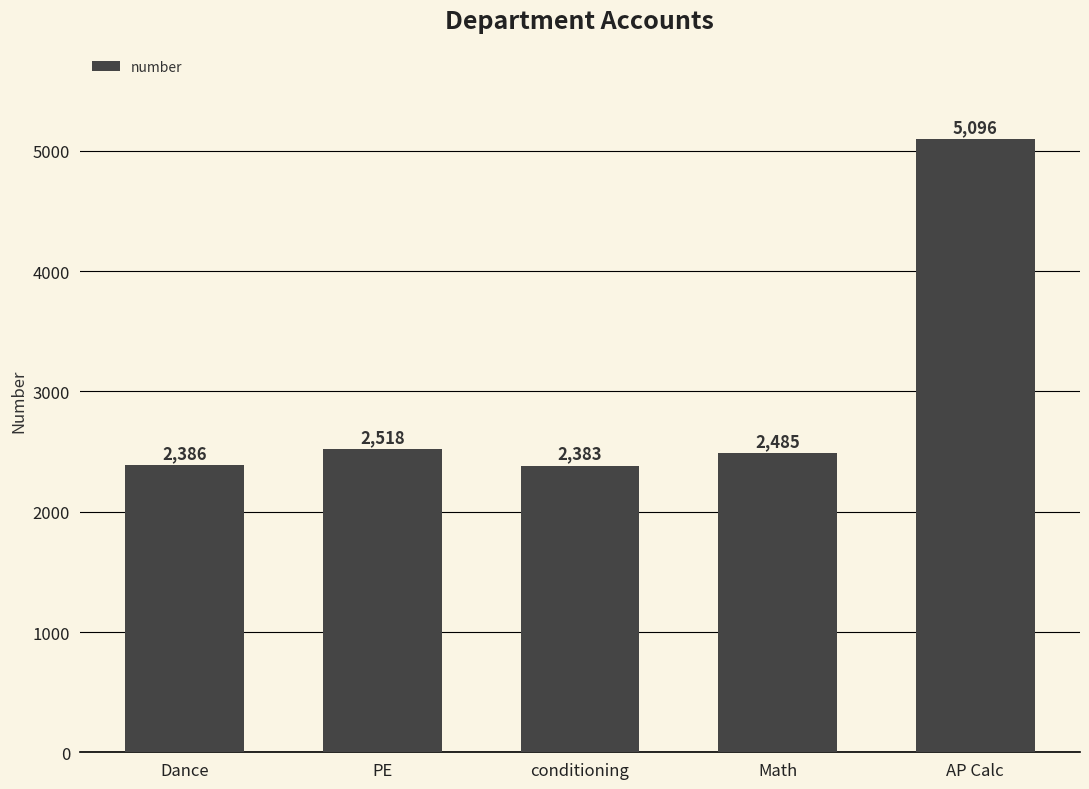

What is the change in value from Dance to PE?

+132